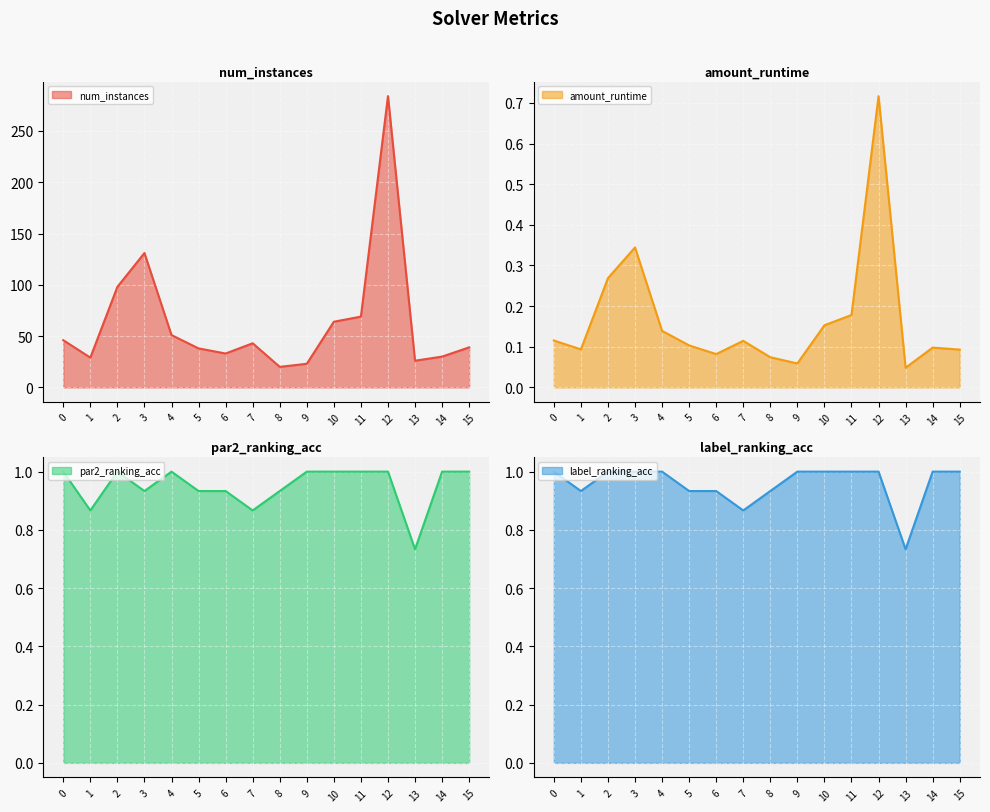

List the labels in order of par2_ranking_acc value, smallest first.

13, 1, 7, 3, 5, 6, 8, 0, 2, 4, 9, 10, 11, 12, 14, 15